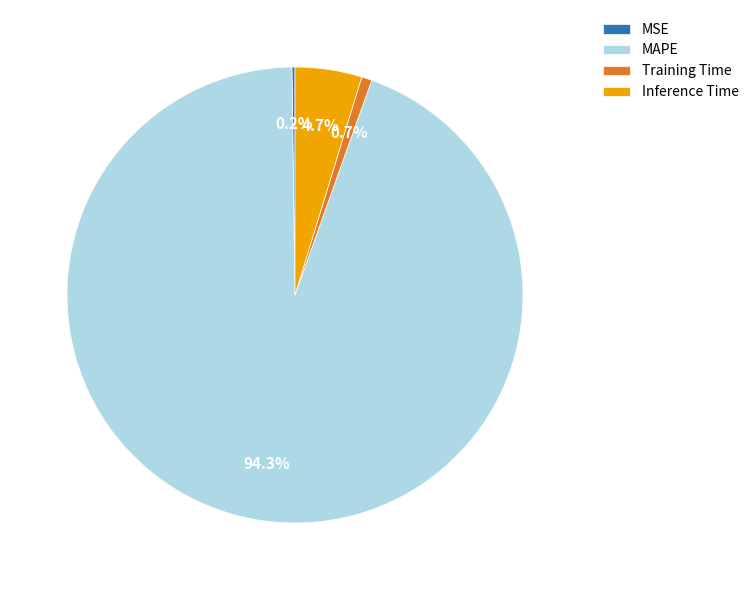

Which slice is the largest?

MAPE